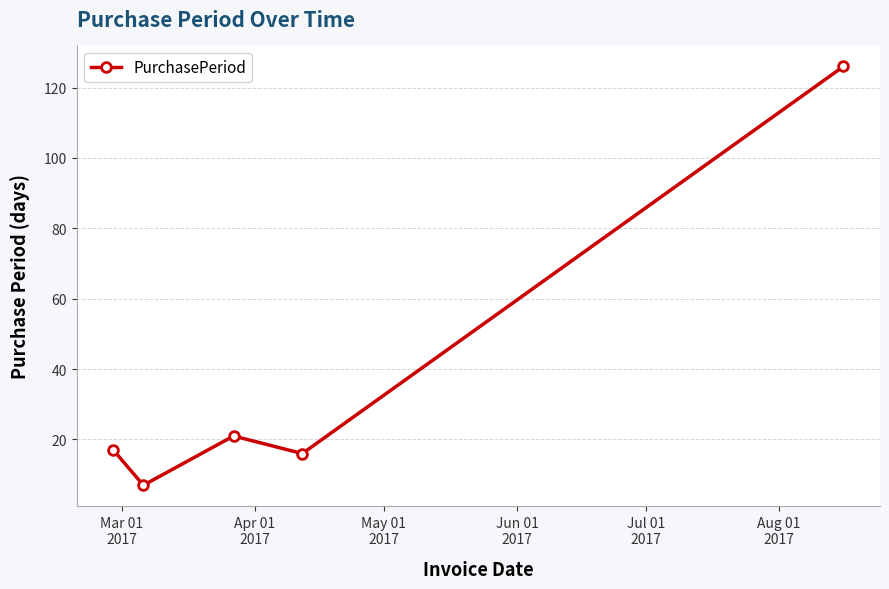

How many data points are less than 17?

2